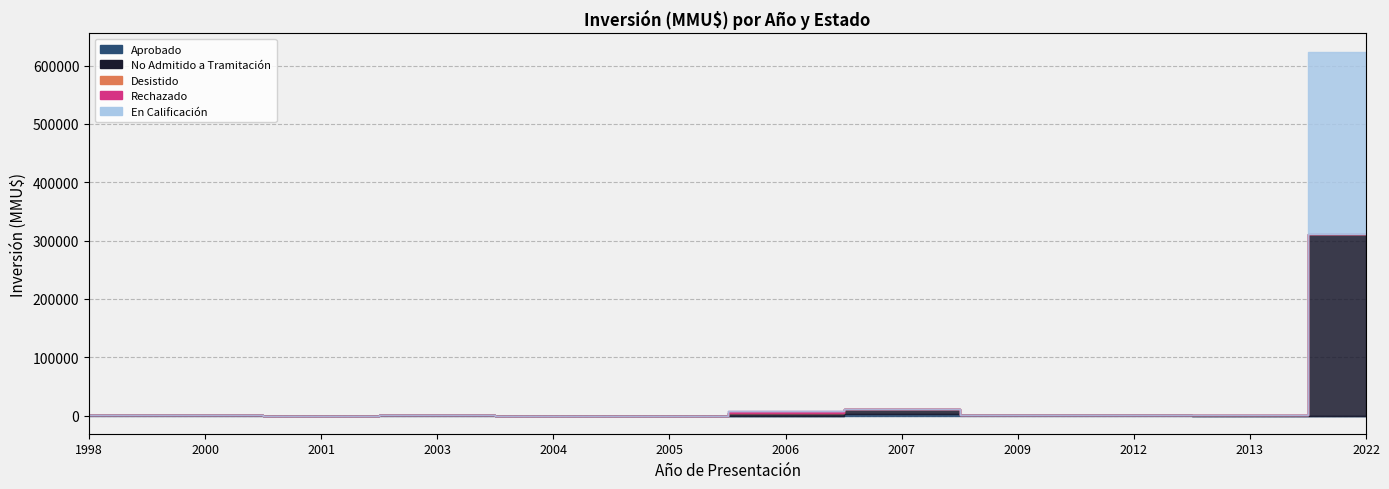

List the series in order of their peak value, lowest first.

Desistido, Aprobado, Rechazado, No Admitido a Tramitación, En Calificación